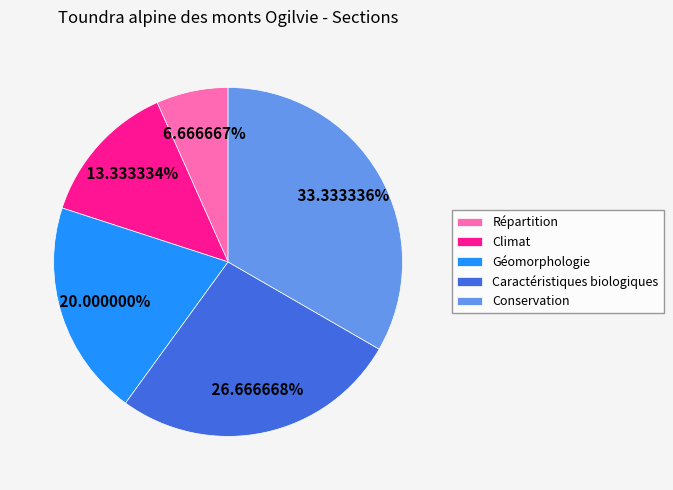

What is the ratio of the value at Conservation to the value at Répartition?

5.0